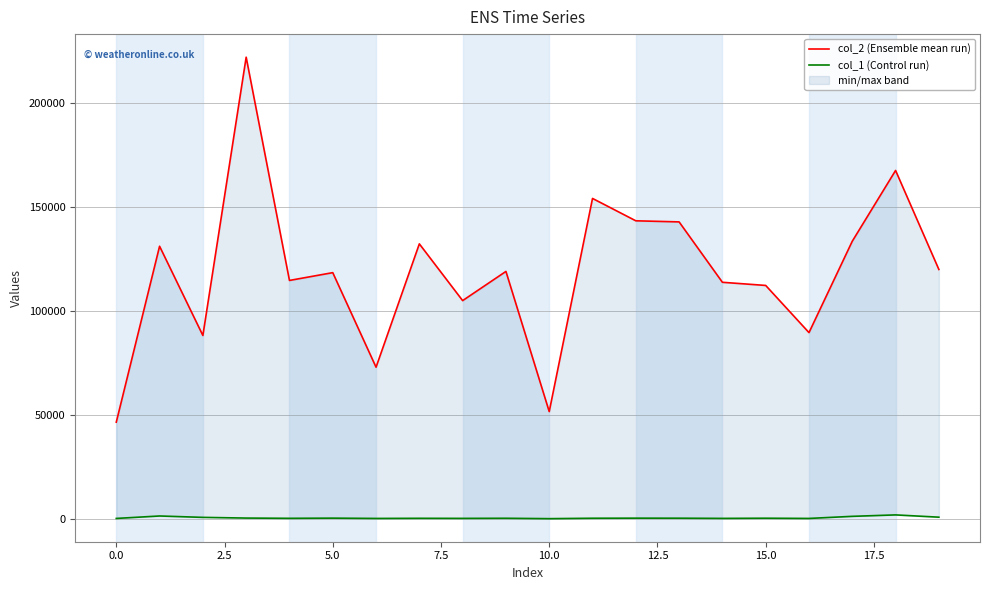

What is the average value of the col_2 (Ensemble mean run) series?

118908